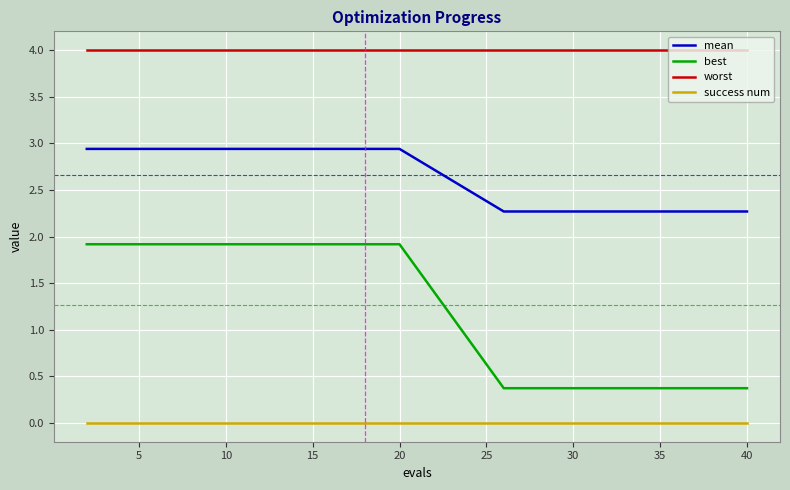

Which series has the largest range (max minus min)?

best